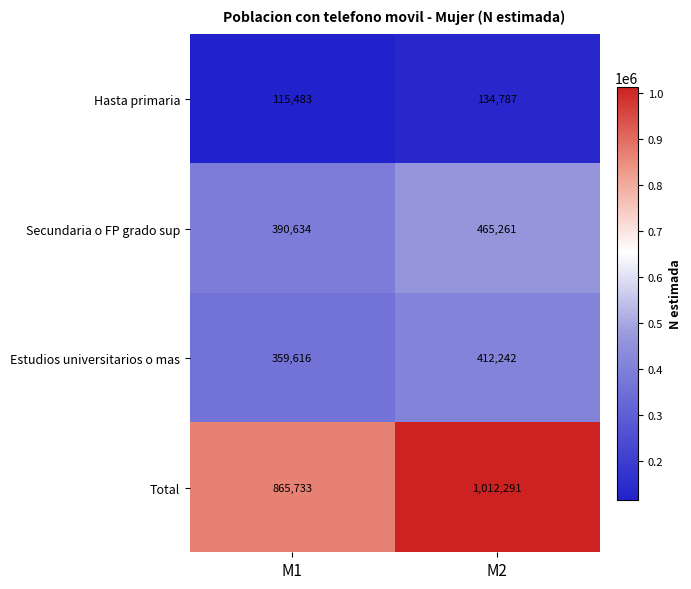

At M2, list the series in order from smallest to largest.

Hasta primaria, Estudios universitarios o mas, Secundaria o FP grado sup, Total